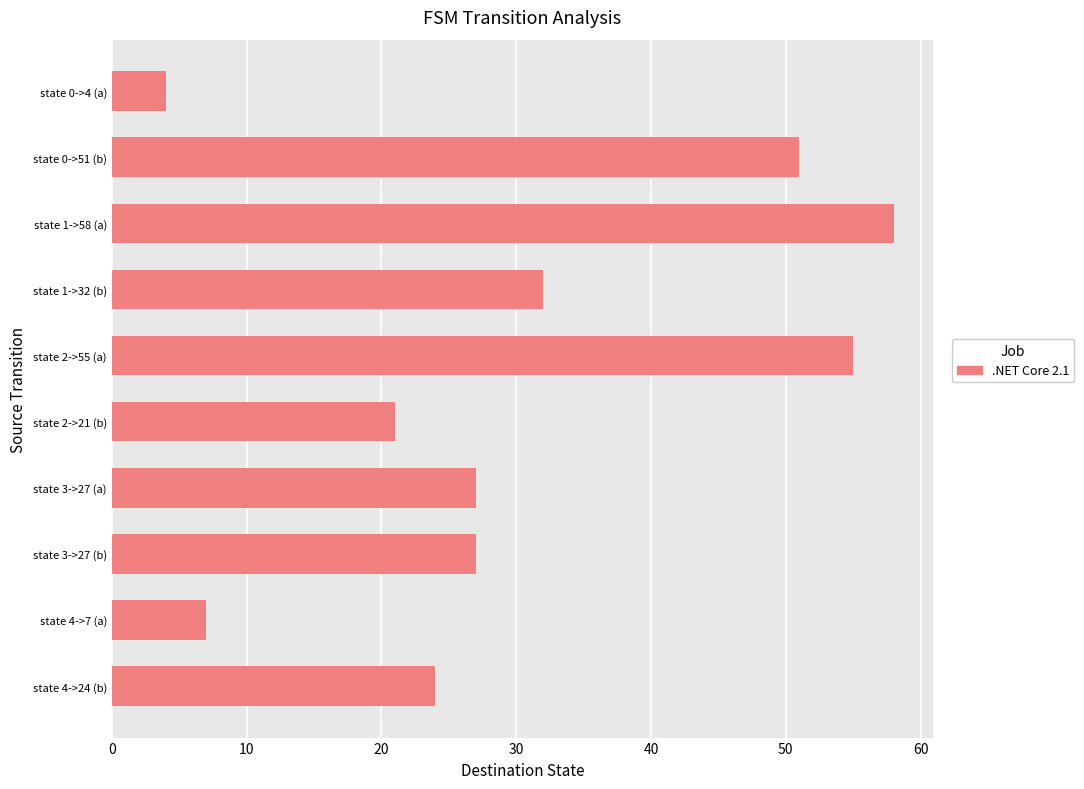

Where is the data nearest to the value 31?

state 1->32 (b)